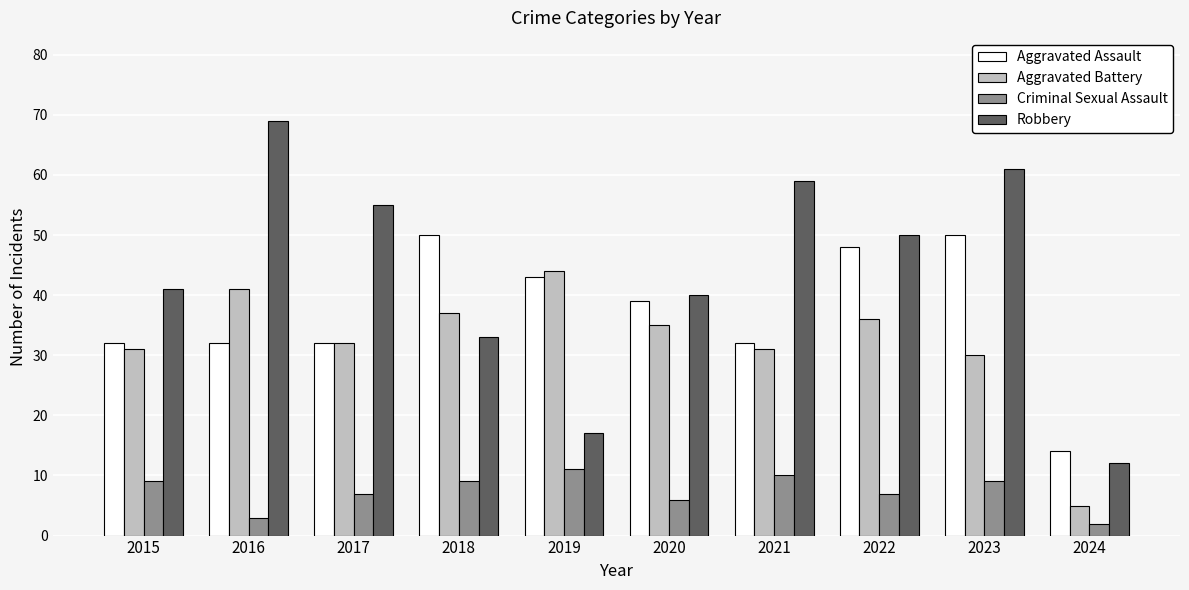

Reading right to left, what are all the values shown in this chart?

Aggravated Assault: 2024=14	2023=50	2022=48	2021=32	2020=39	2019=43	2018=50	2017=32	2016=32	2015=32
Aggravated Battery: 2024=5	2023=30	2022=36	2021=31	2020=35	2019=44	2018=37	2017=32	2016=41	2015=31
Criminal Sexual Assault: 2024=2	2023=9	2022=7	2021=10	2020=6	2019=11	2018=9	2017=7	2016=3	2015=9
Robbery: 2024=12	2023=61	2022=50	2021=59	2020=40	2019=17	2018=33	2017=55	2016=69	2015=41